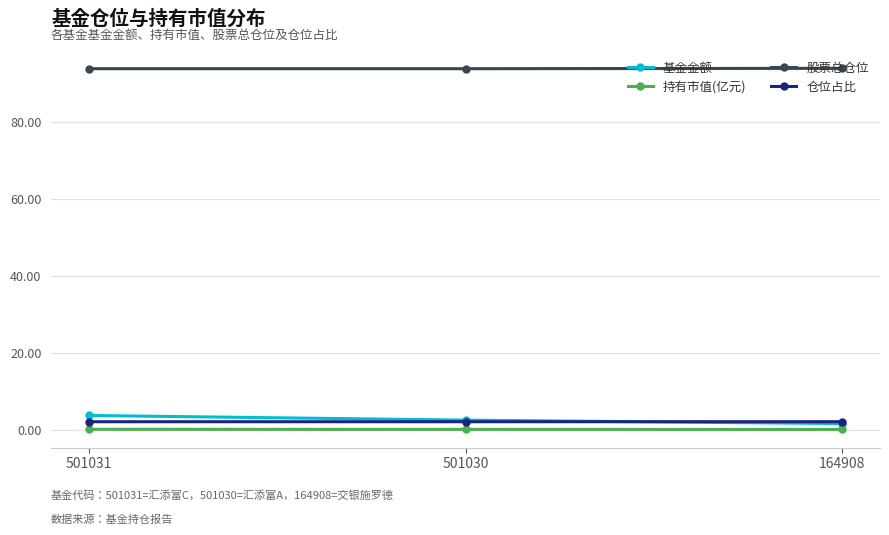

How many lines are shown in the chart?

4